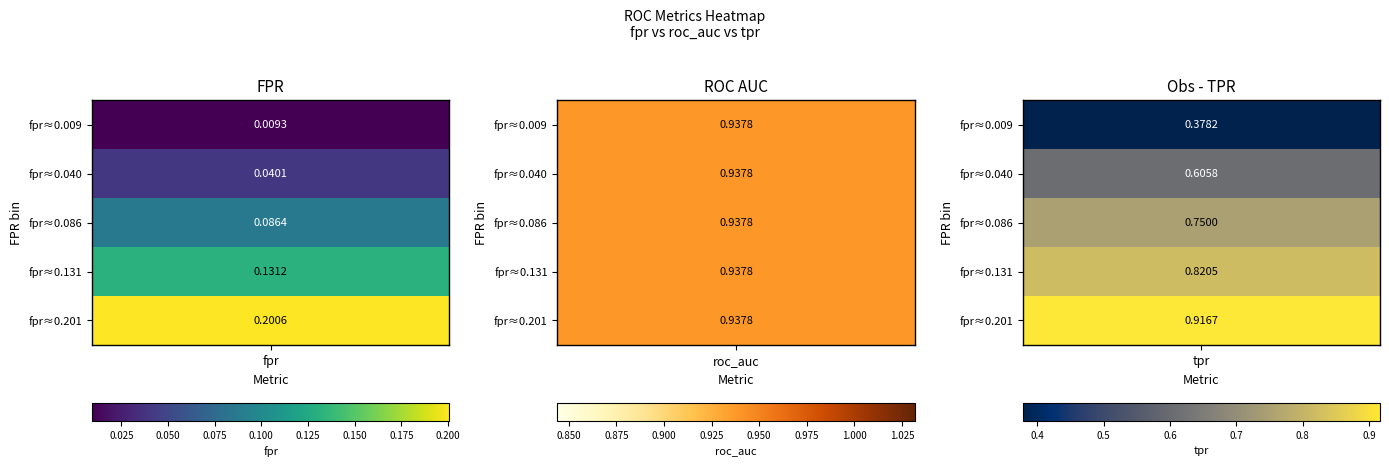

At 8, list the series in order from smallest to largest.

fpr, tpr, roc_auc